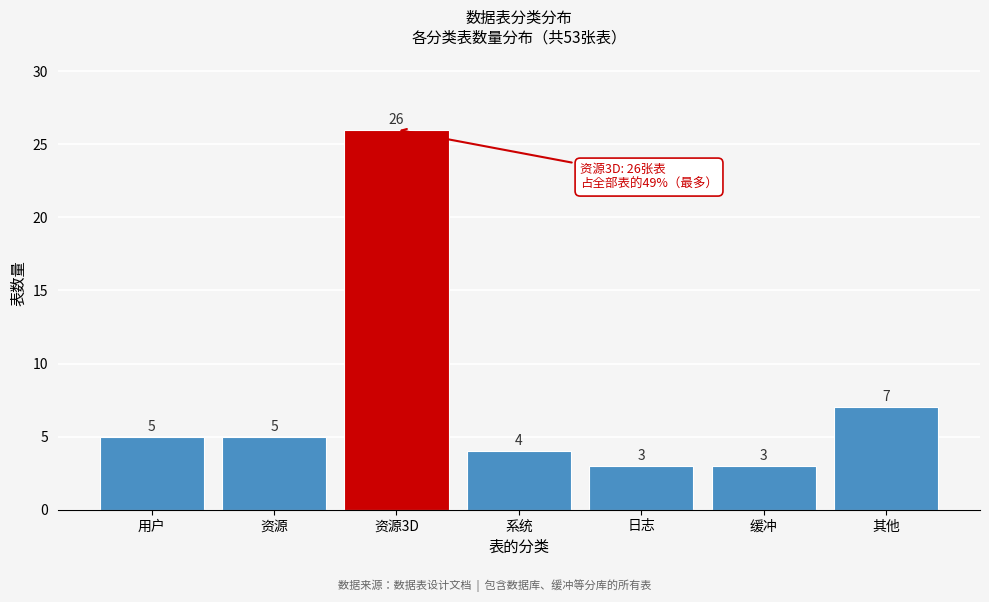

Reading left to right, extract all data points from this chart.

5	5	26	4	3	3	7